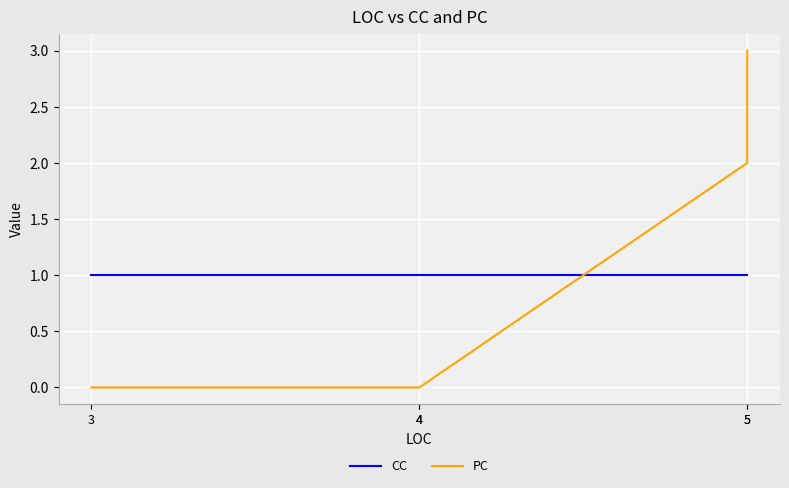

The value of PC at 4 is -1. True or false?

False